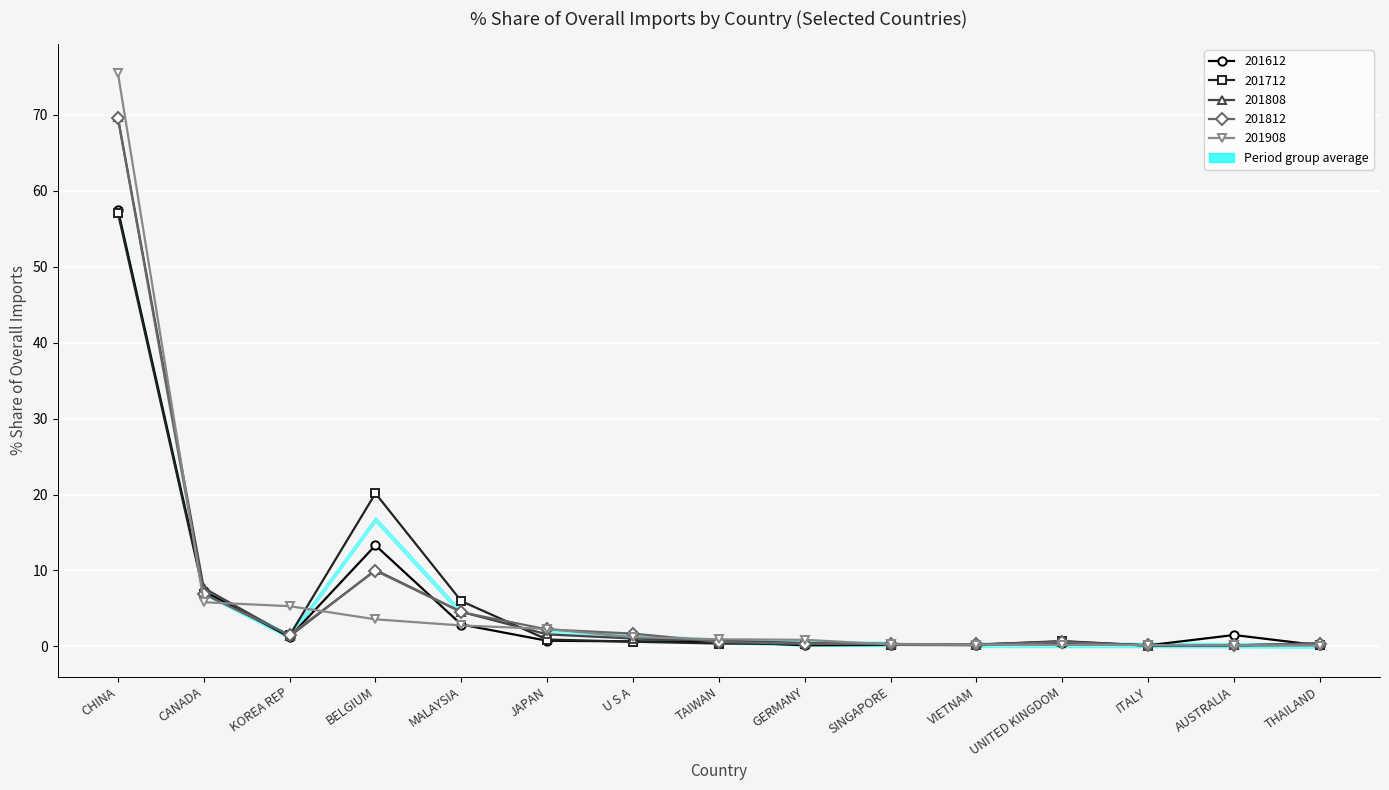

What is the value of the 201908_% Share of overall IM_Q point at the 7th from the left?

1.2